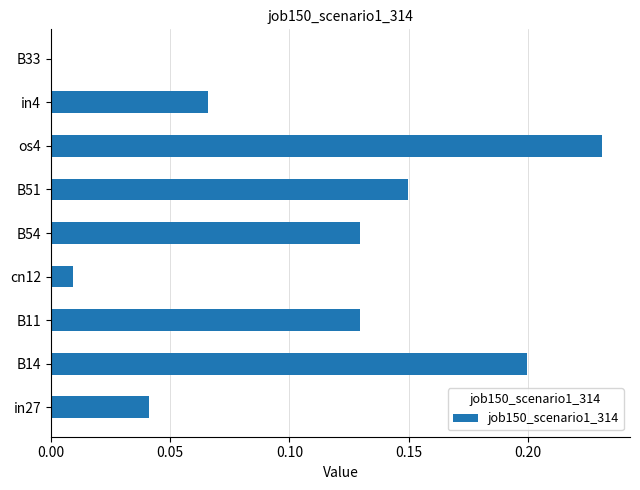

What is the sum of all values?

1.0